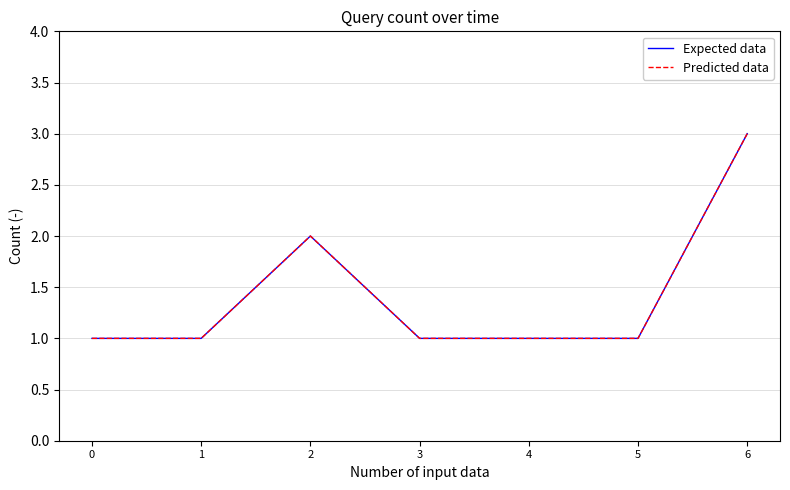

How many lines are shown in the chart?

2